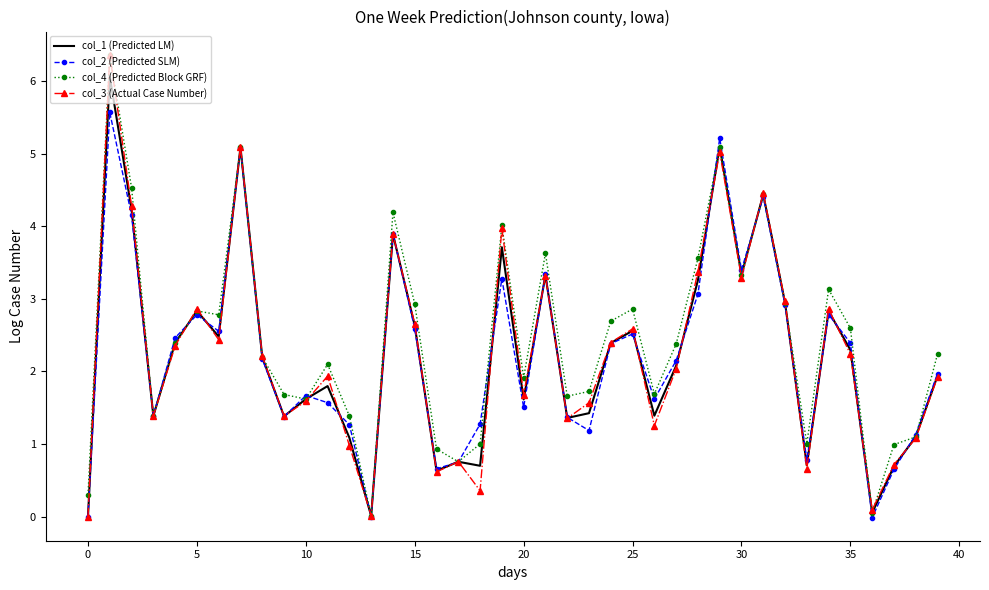

What is the label of the 20th point from the left?

19